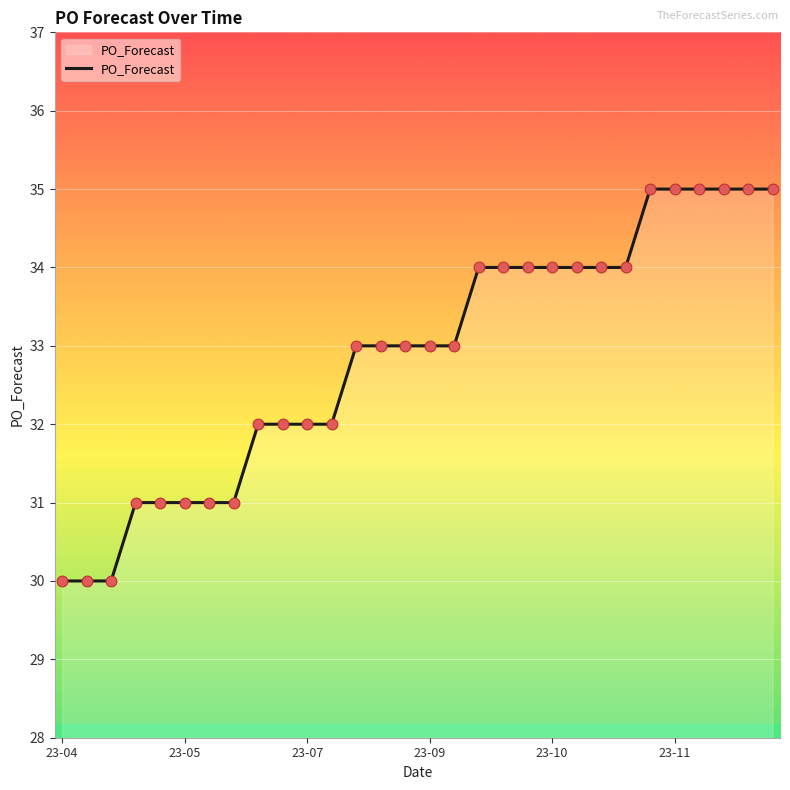

What is the minimum value shown in the chart?

30